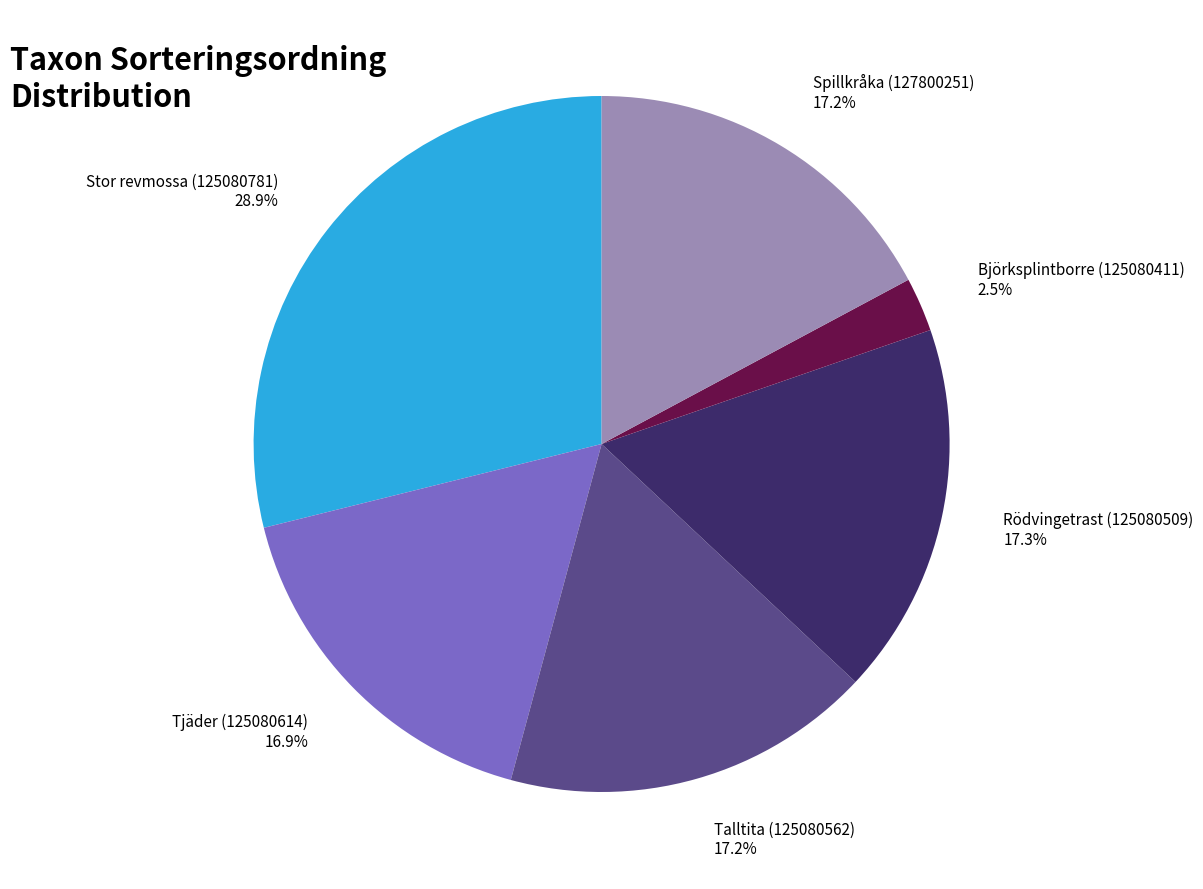

To the nearest percent, what is the difference between the largest and smallest slice percentages?

26%